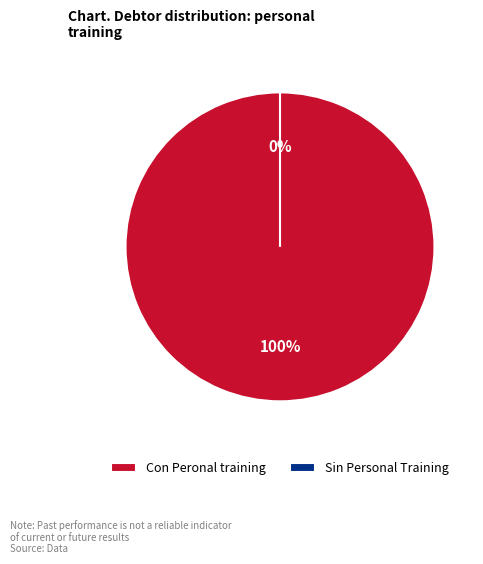

Which slice is the largest?

Con Peronal training